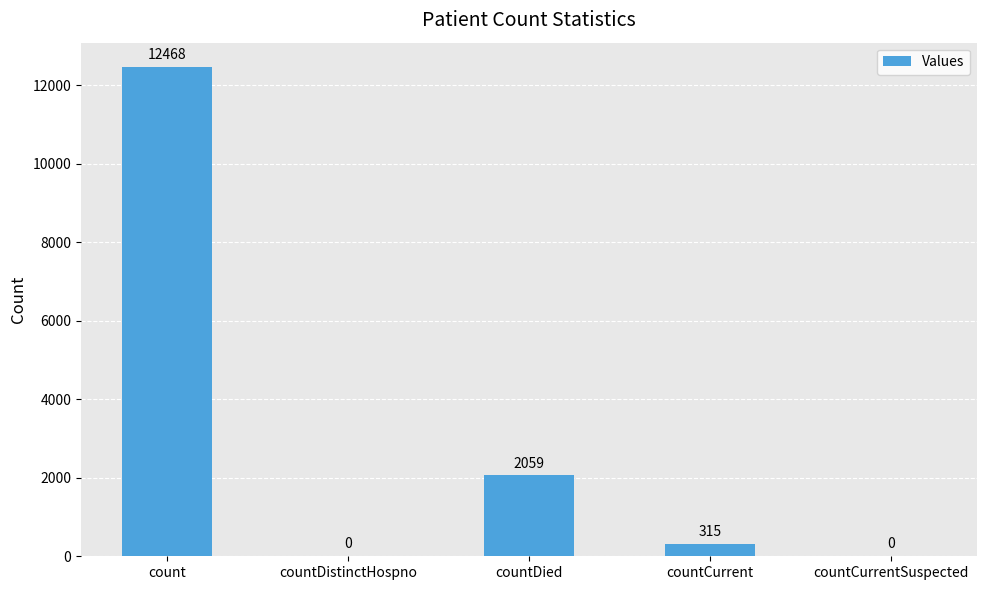

What is the sum of all values?

14842